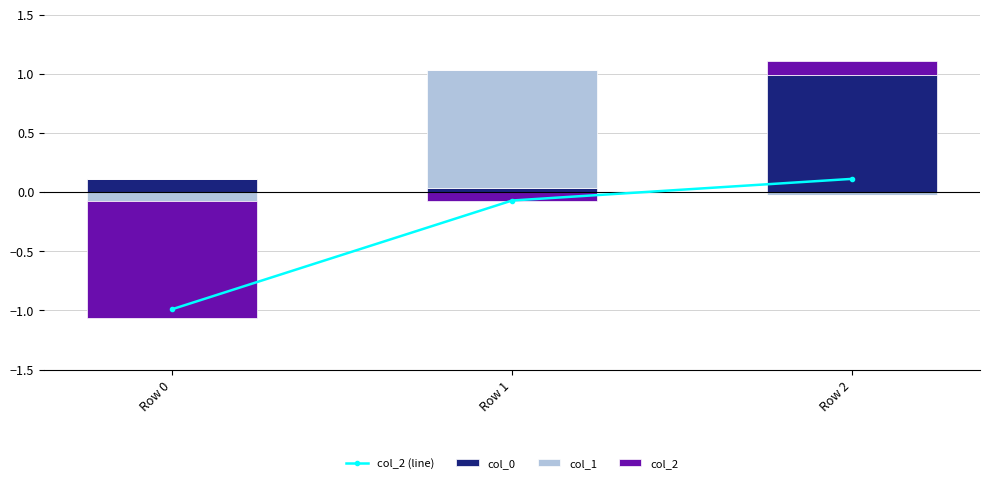

True or false: col_2 (line) has a value of 0.1 at Row 2.

True